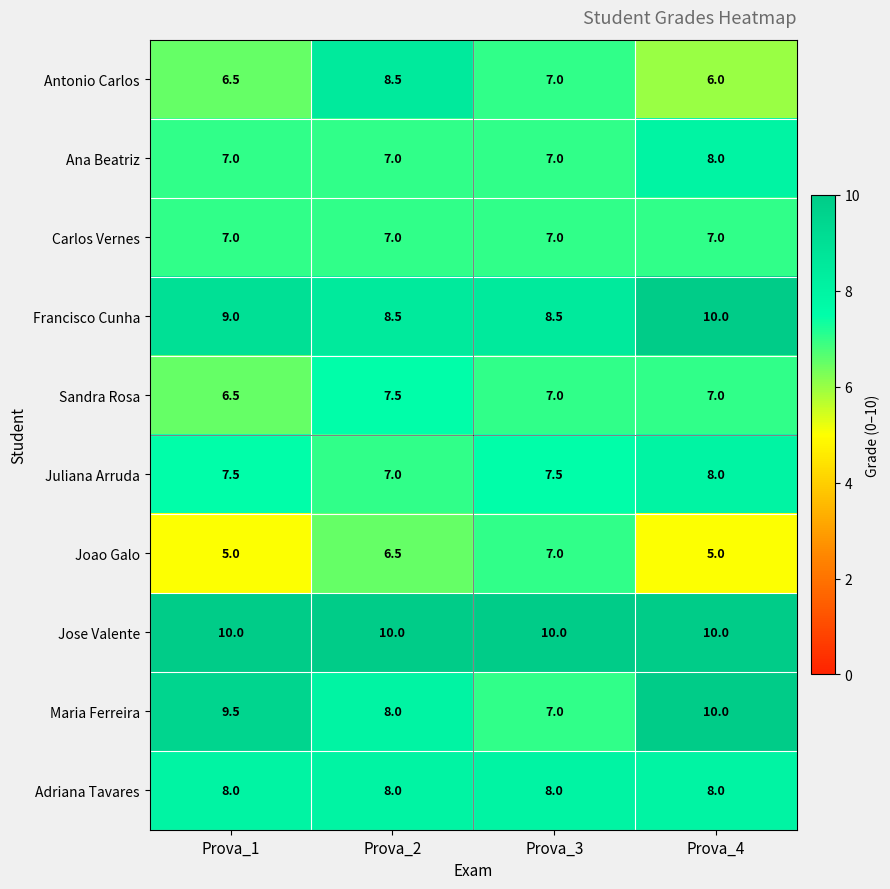

What is the lowest value of the Sandra Rosa series?

6.5